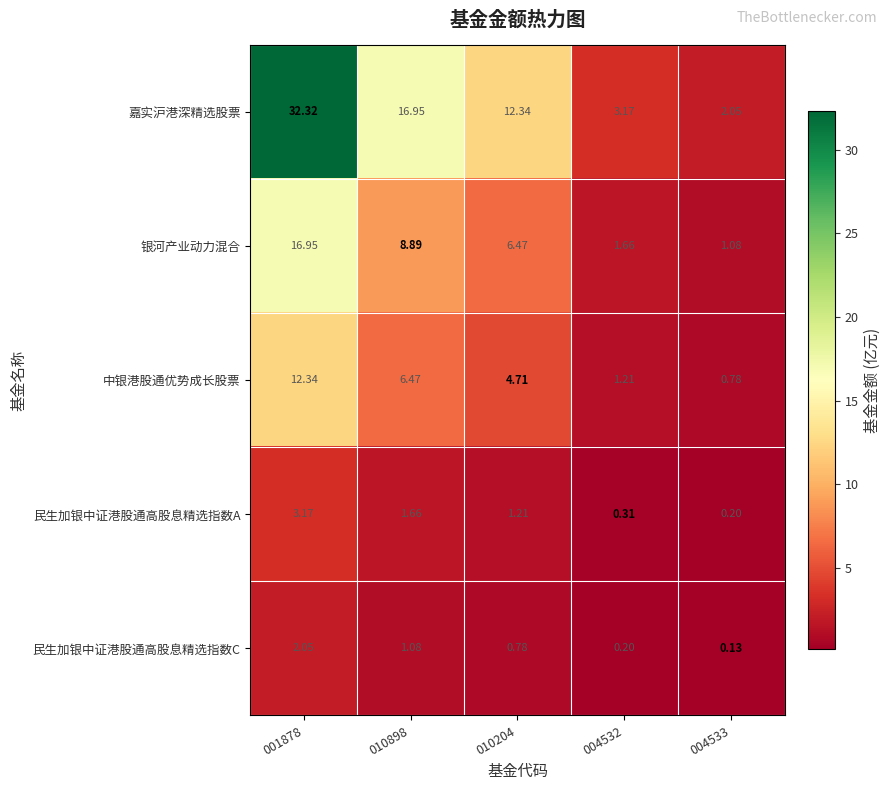

Is the value of 中银港股通优势成长股票 at 004532 greater than the value of 民生加银中证港股通高股息精选指数A at 004532?

Yes